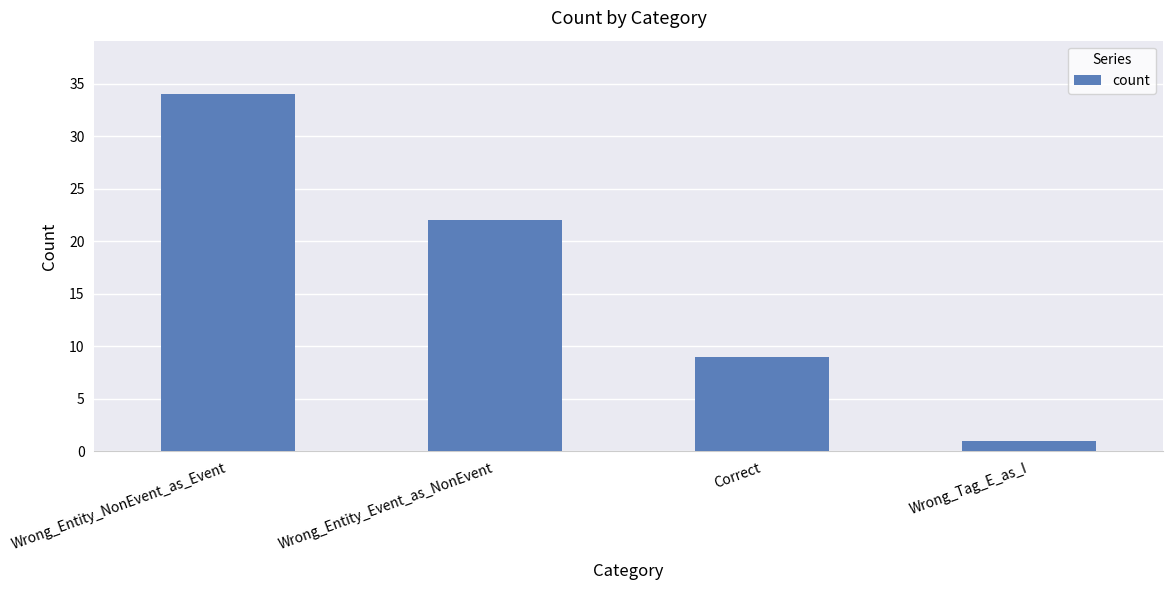

Reading right to left, list all the values displayed in this chart.

1	9	22	34